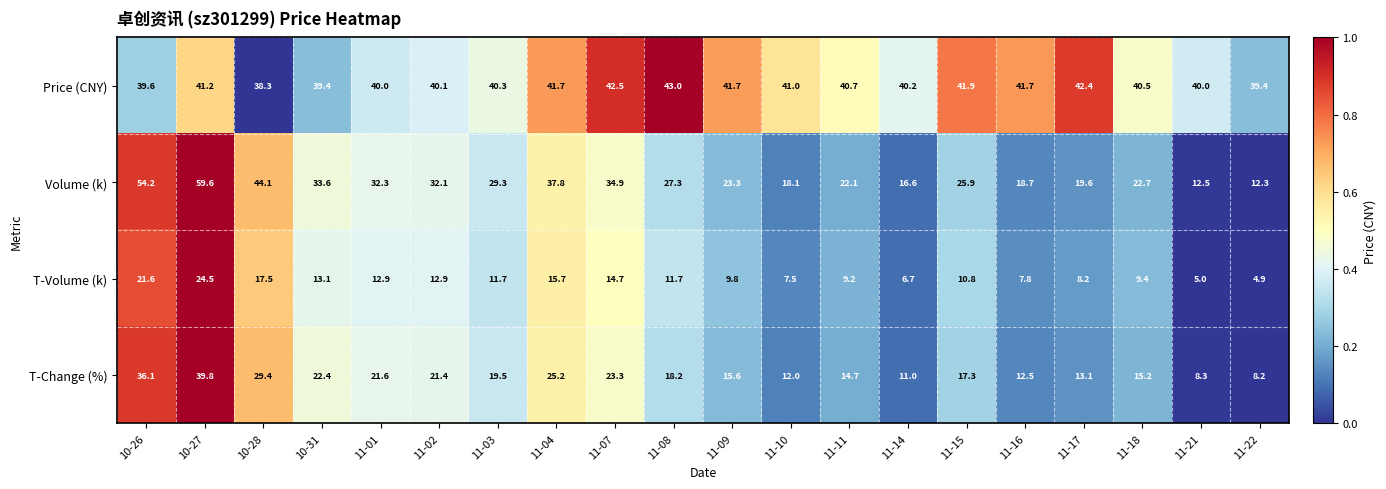

What is the total value across all series at 11-10?

78.6